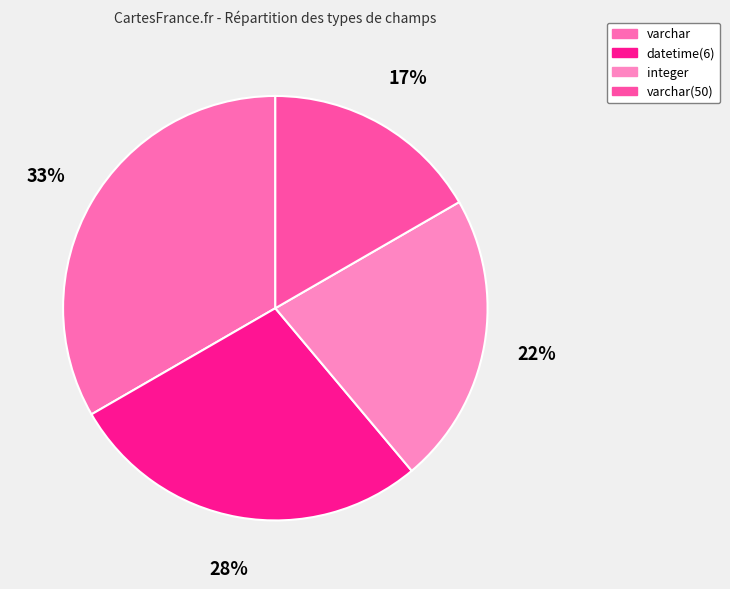

How much of the chart is everything except varchar(50)?

83.3%